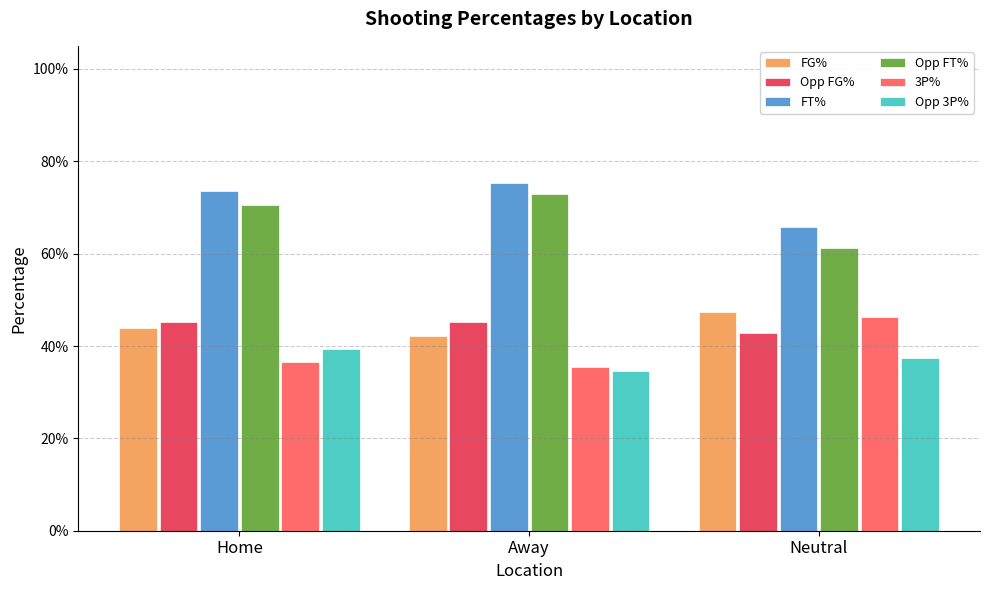

Are the bars horizontal?

No